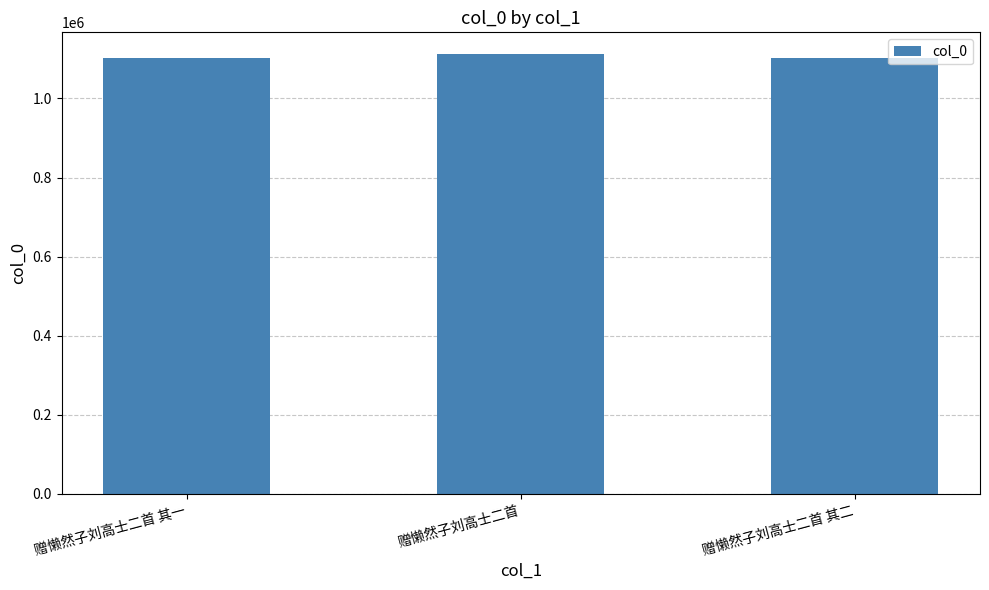

Are the bars grouped side by side (vs. stacked)?

No